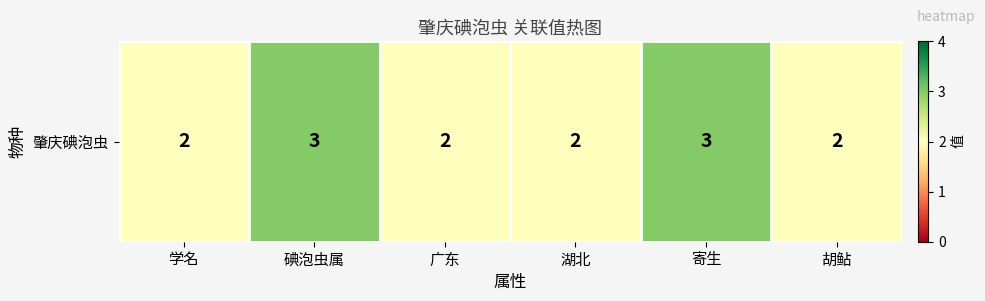

What is the greatest value displayed?

3